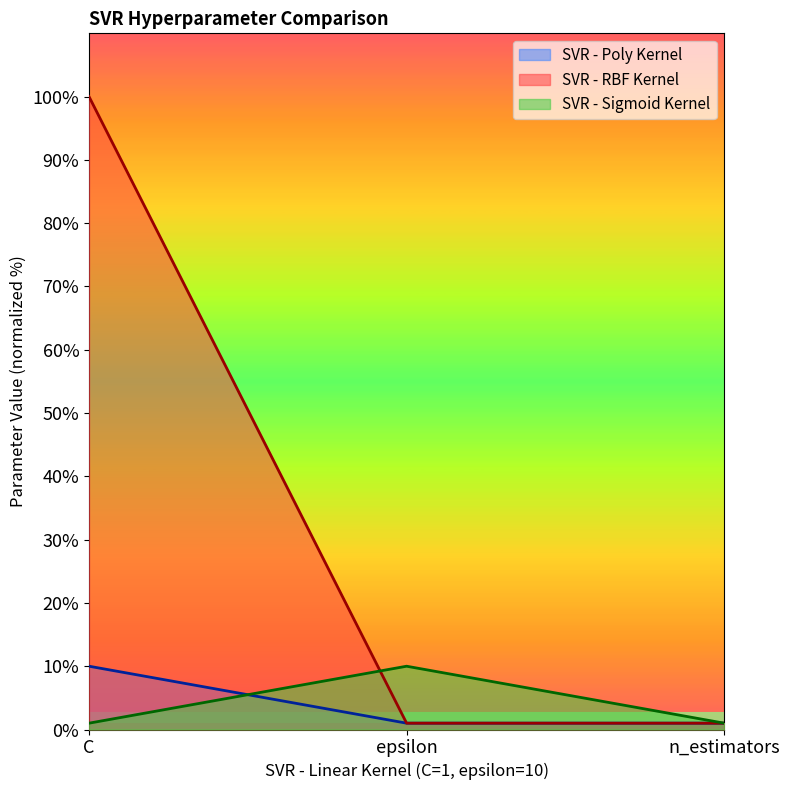

How many lines are shown in the chart?

3